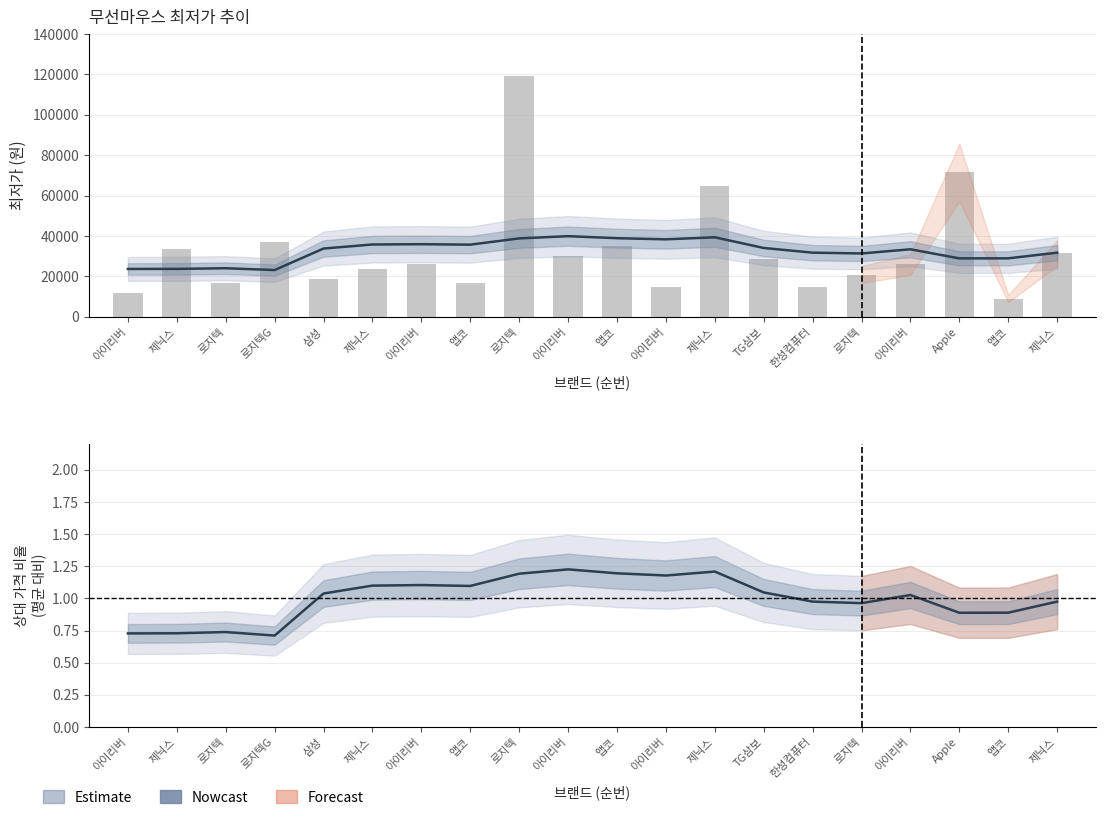

At which category does the chart reach its peak across all series?

아이리버